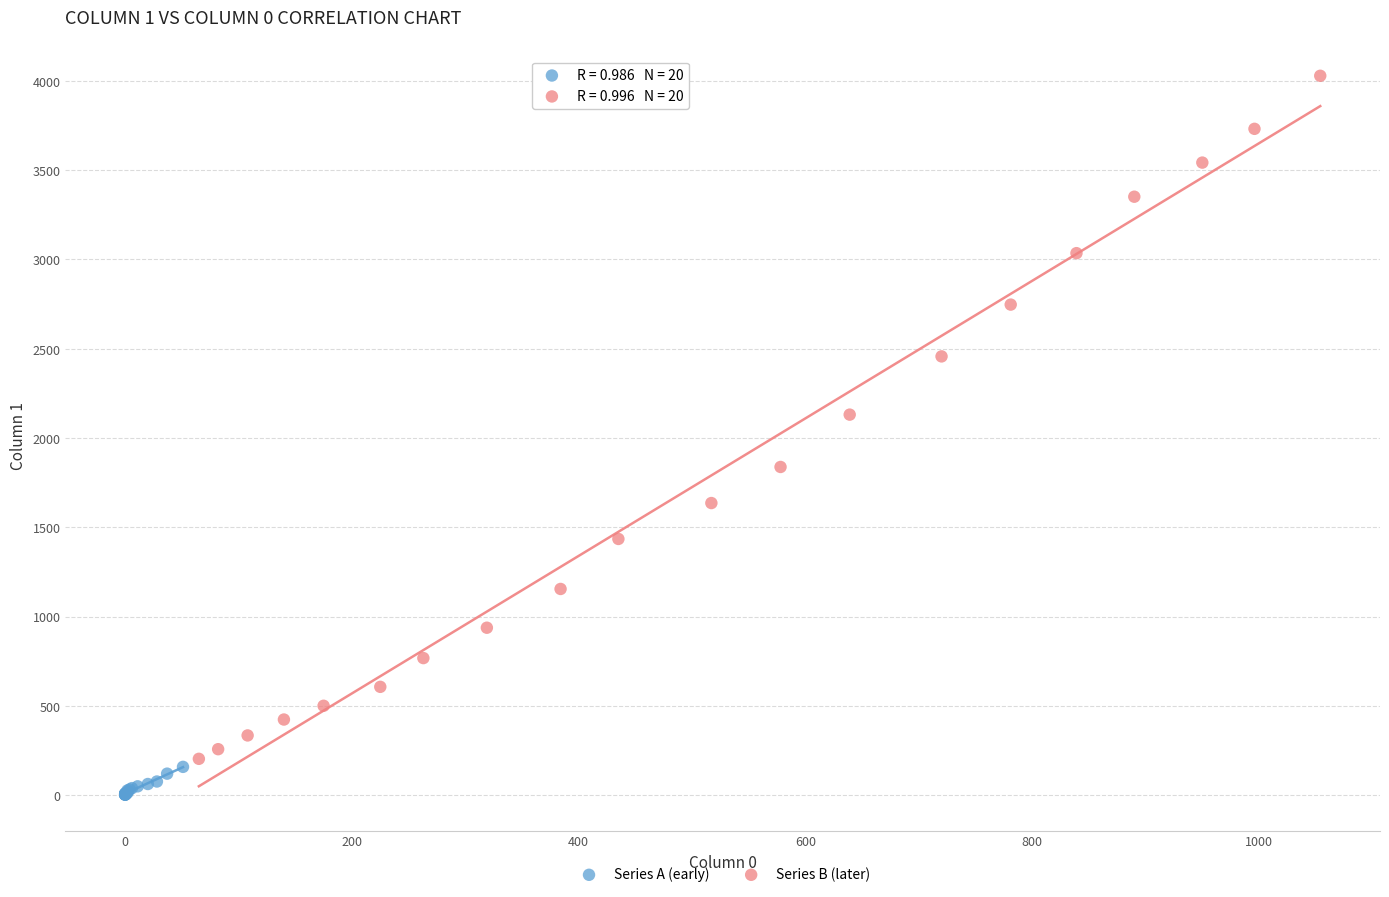

Which series reaches the minimum Y coordinate?

Series A (early)